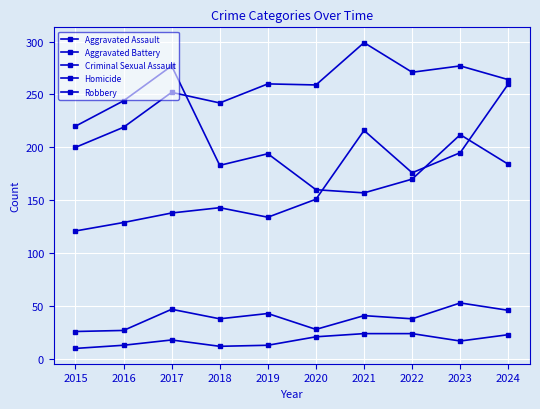

How many lines are shown in the chart?

5